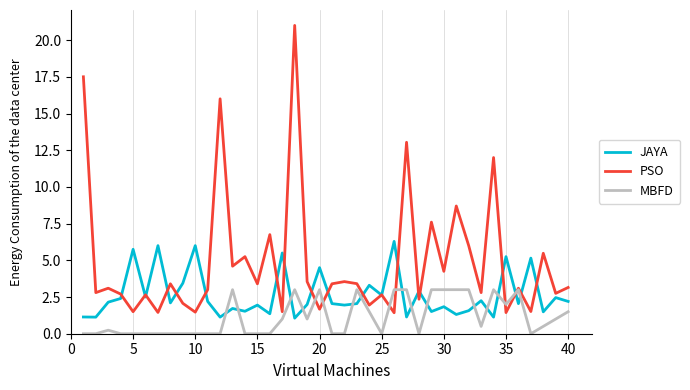

What is the highest value of the MBFD series?

3.0